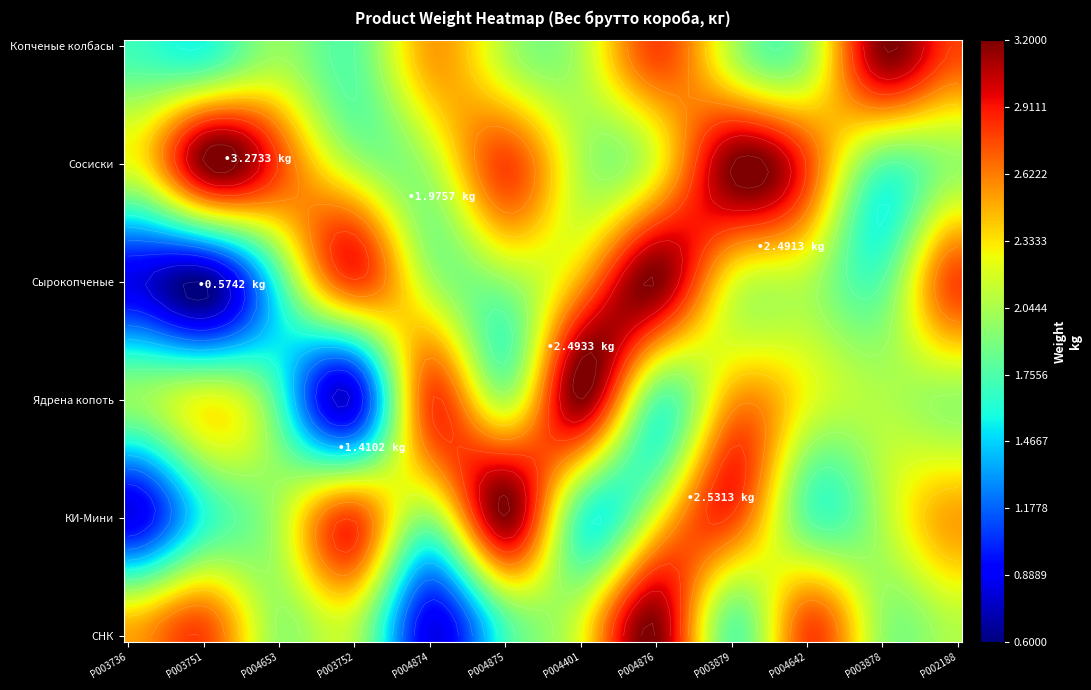

At which label does Ядрена копоть first exceed 2?

P003751